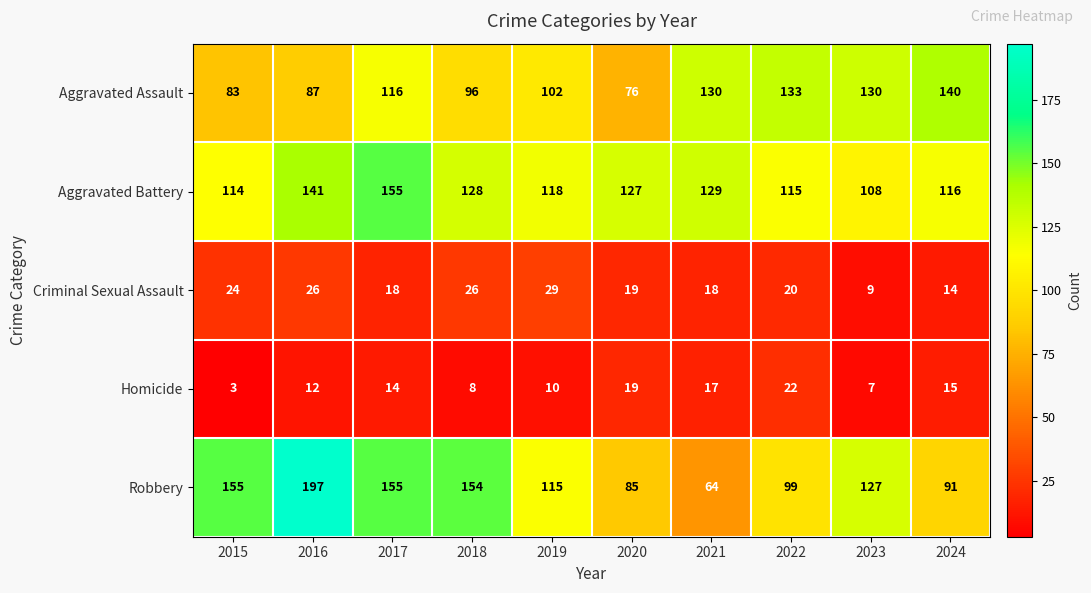

True or false: Aggravated Assault has a value of 23 at 2018.

False